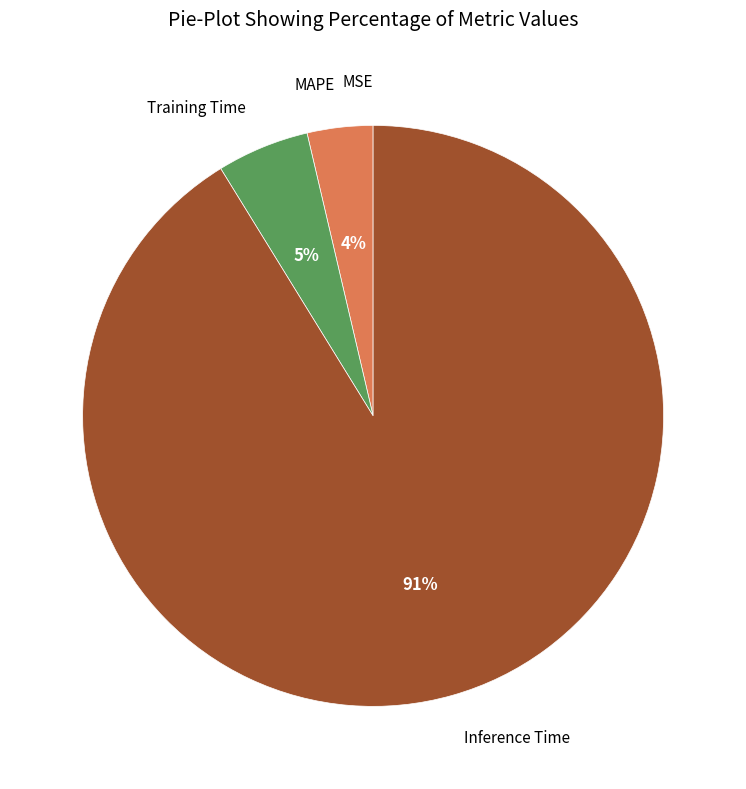

To the nearest percent, what is the difference between the largest and smallest slice percentages?

91%